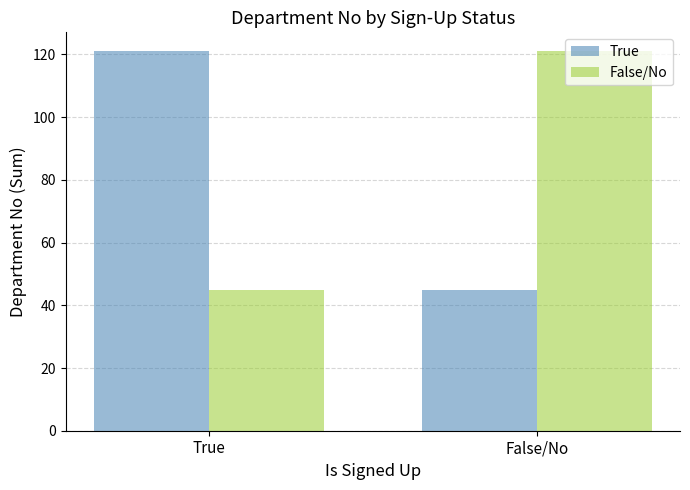

Reading left to right, extract all data points from this chart.

True: 121	45
False/No: 45	121